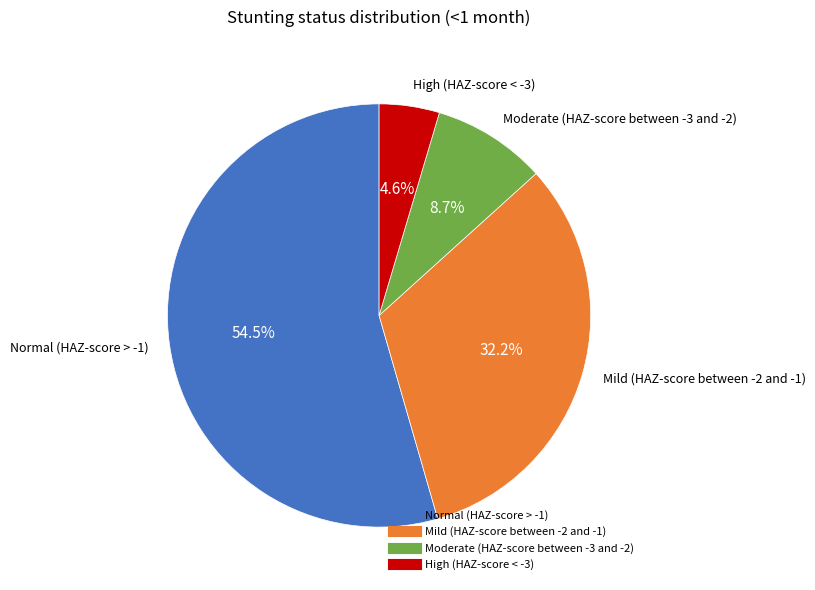

Which slice is the largest?

Normal (HAZ-score > -1)